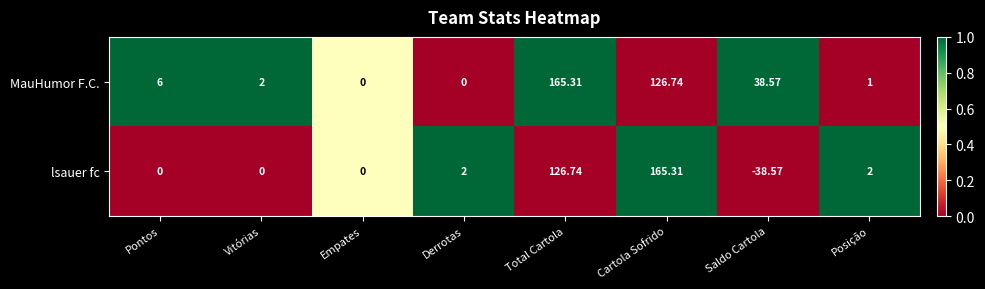

At which label does lsauer fc reach its peak?

Cartola Sofrido